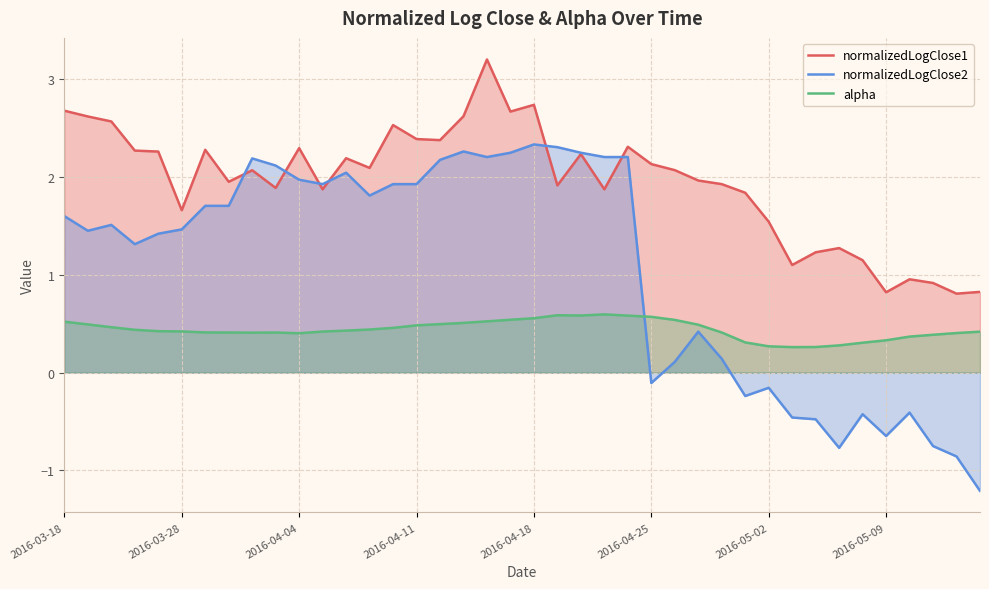

What is the average value of the normalizedLogClose1 series?

2.0